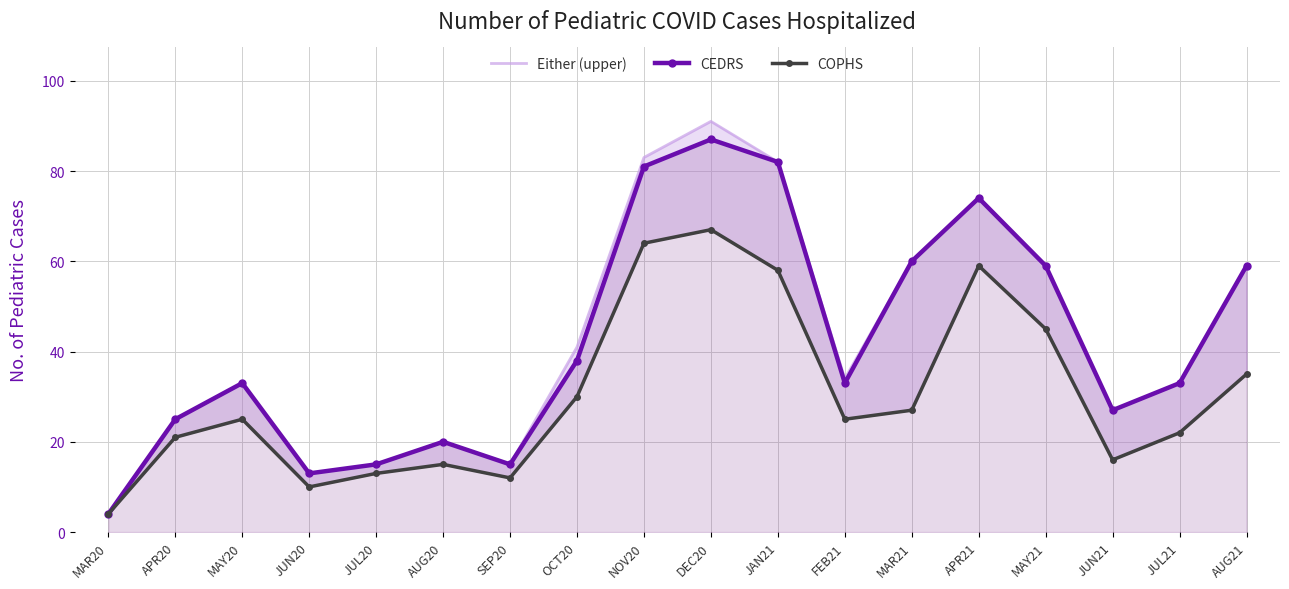

What is the sum of all Either (upper) values?

768